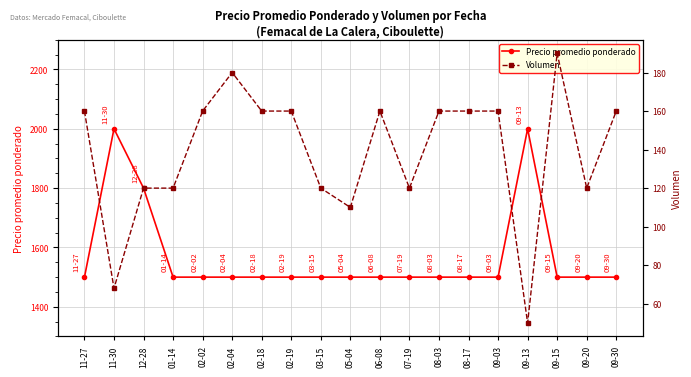

Which category has the lowest value across all series?

09-13